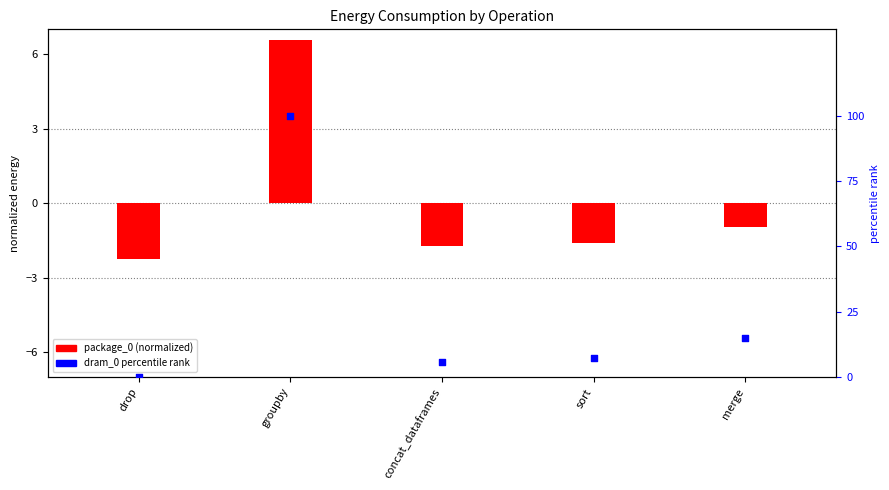

Which series reaches the minimum Y coordinate?

package_0 (normalized)